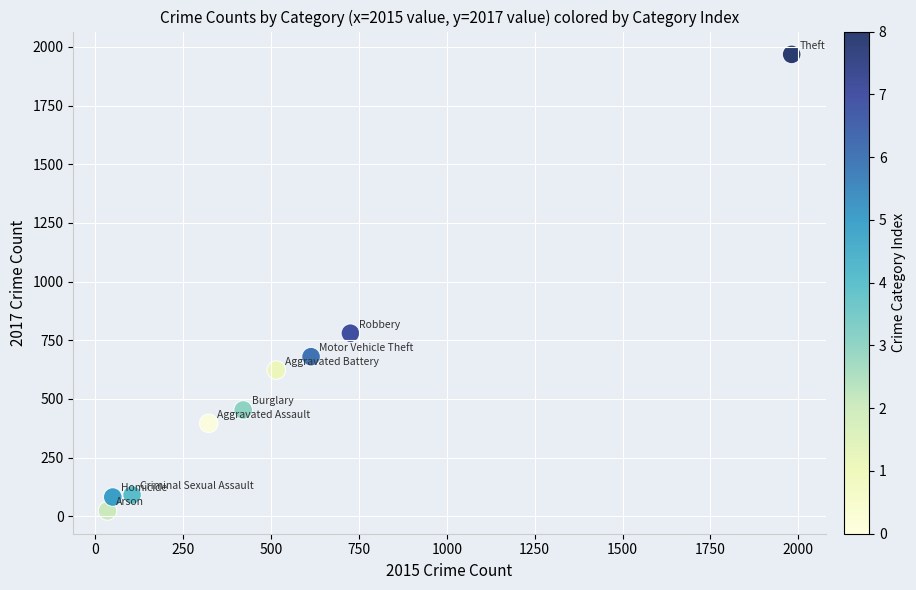

What is the range of Y values (max minus min)?

1945